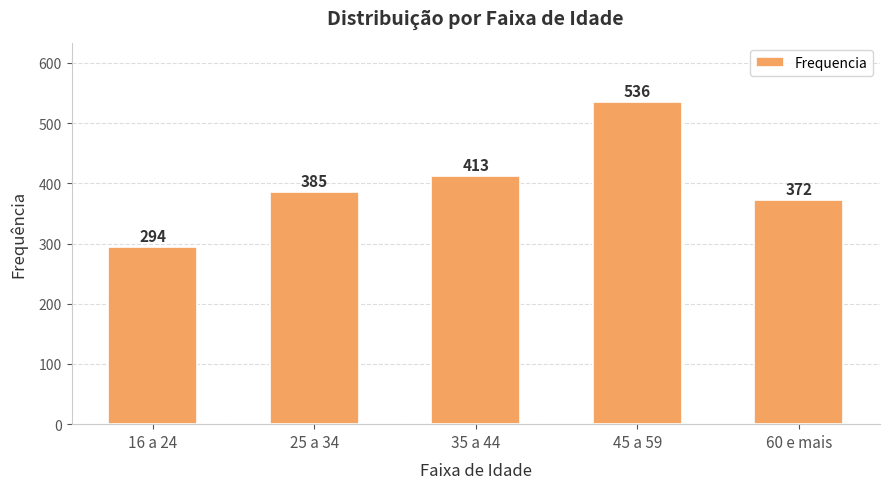

How many distinct data groups are displayed?

1